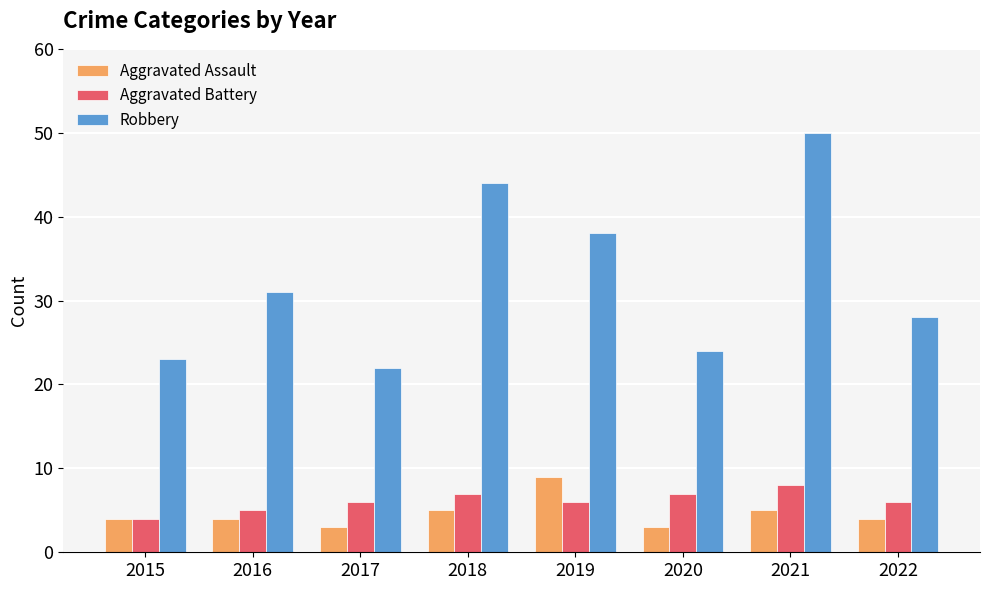

Which series has the largest total across all categories?

Robbery